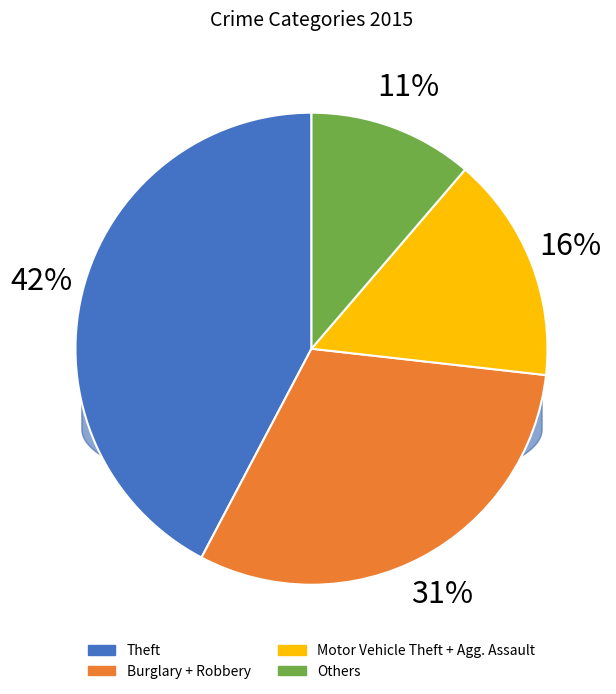

Count the number of slices in the pie.

9